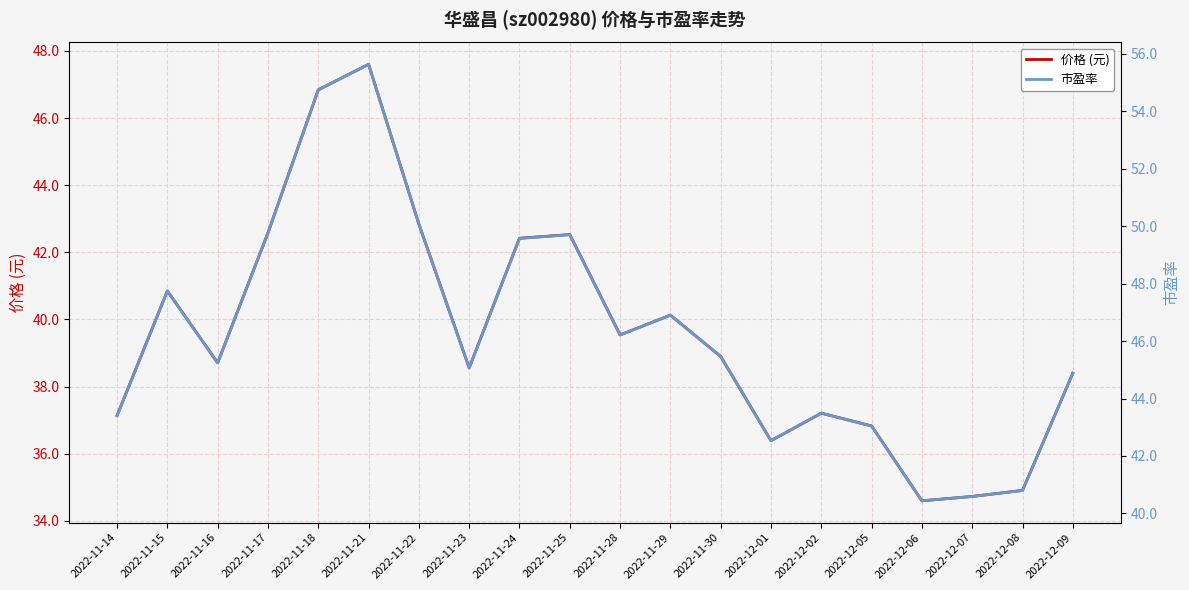

True or false: 市盈率 and 价格 (元) cross at least once.

False